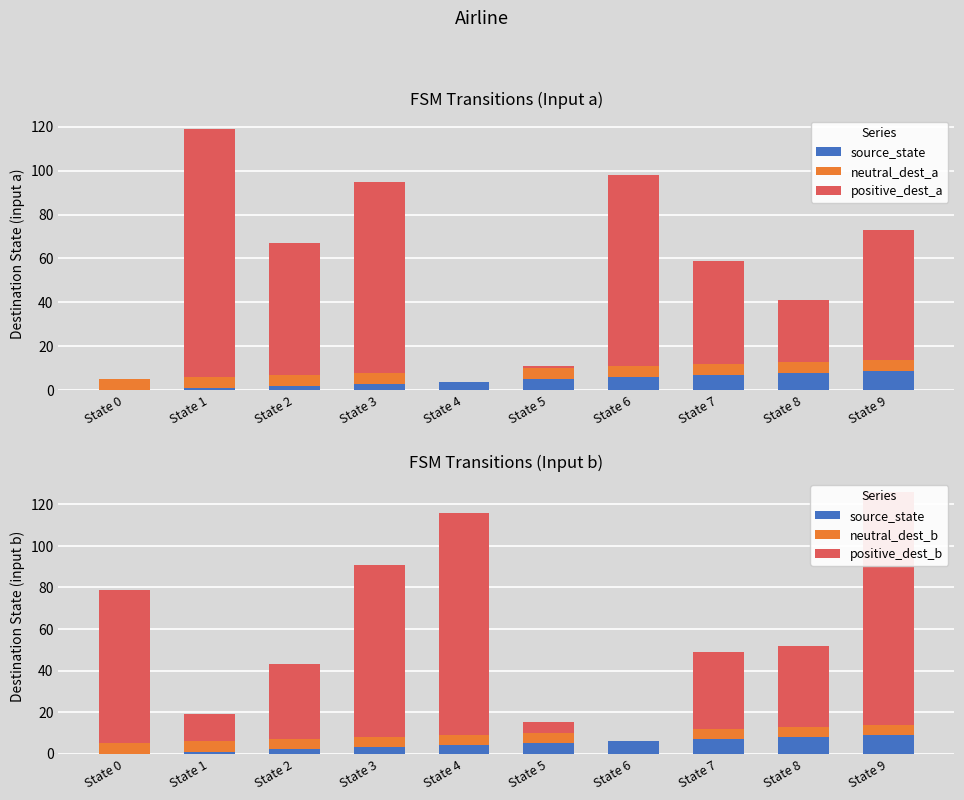

Count the source_state values in the range 2 to 7.

6